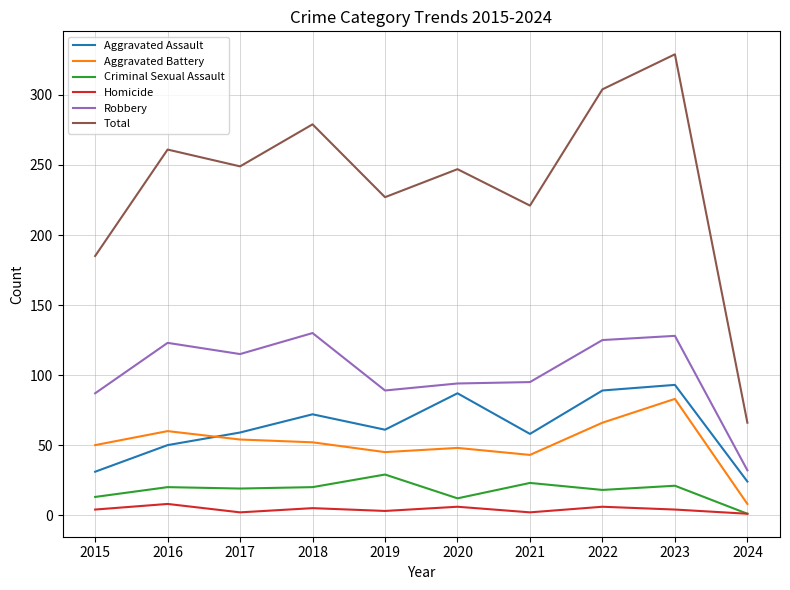

Which category has the highest value across all series?

2023